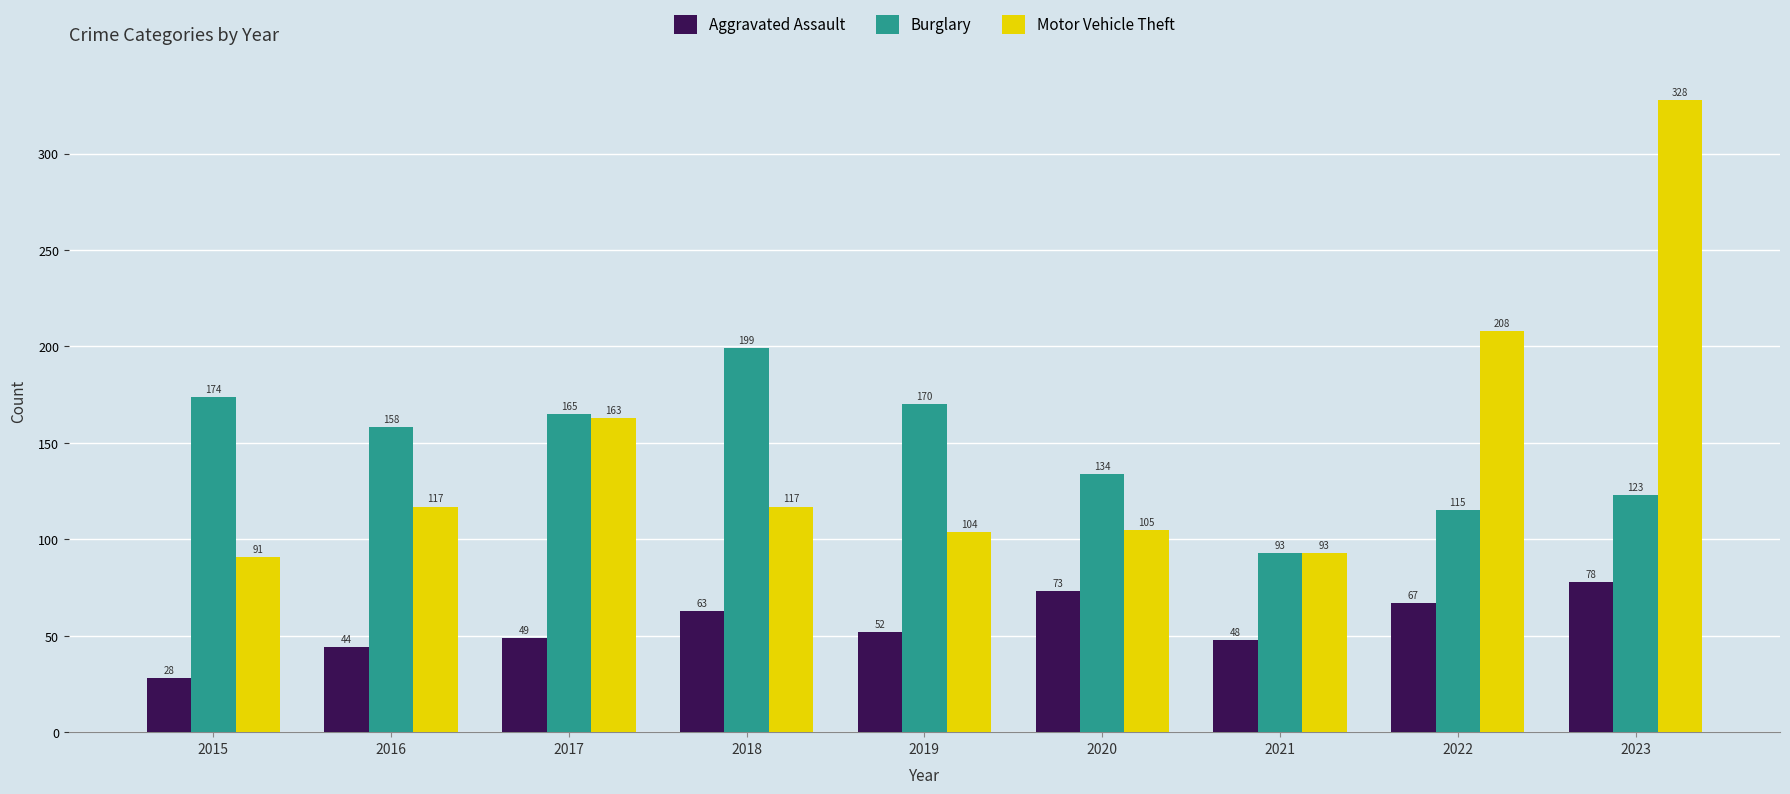

At which category is the sum across all series the highest?

2023